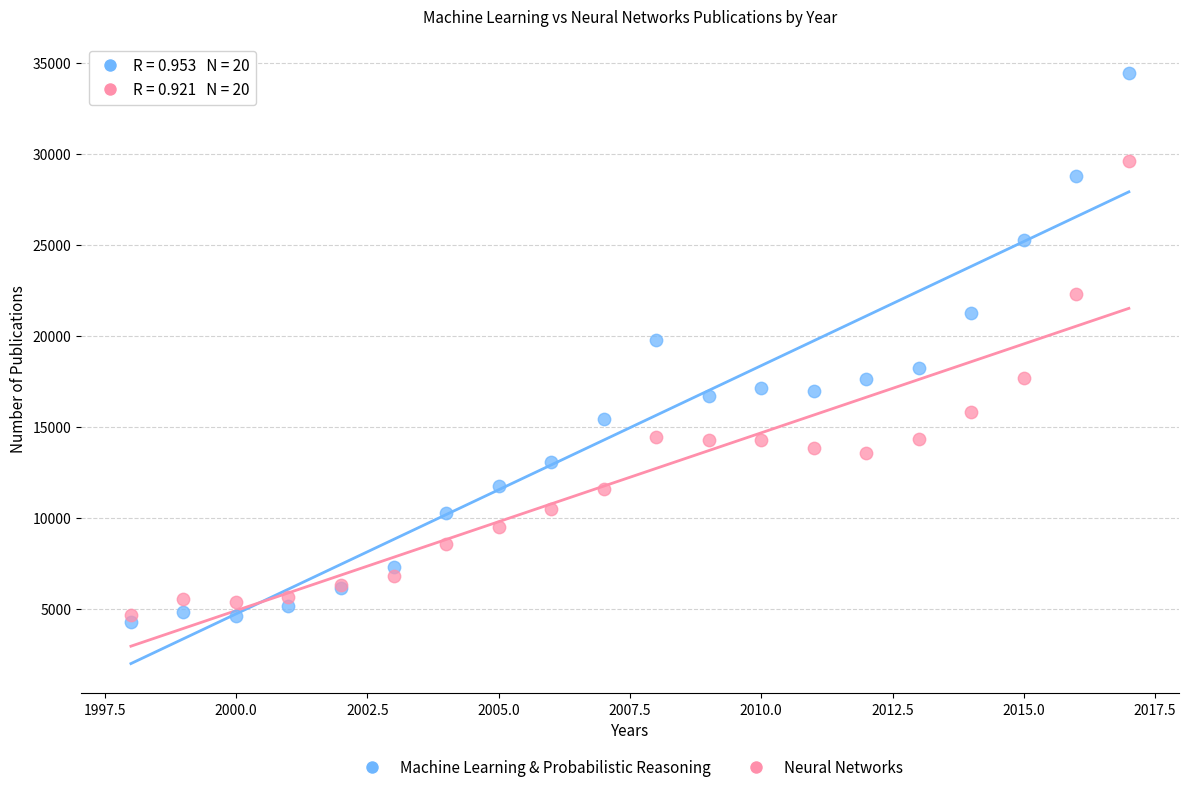

Across all series, what Y value is closest to 19390?

19786